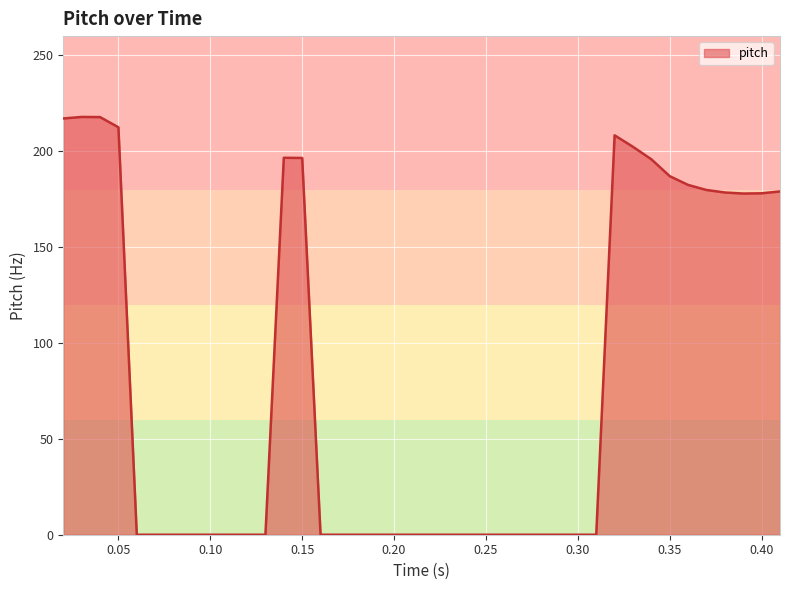

What is the maximum value shown in the chart?

217.9